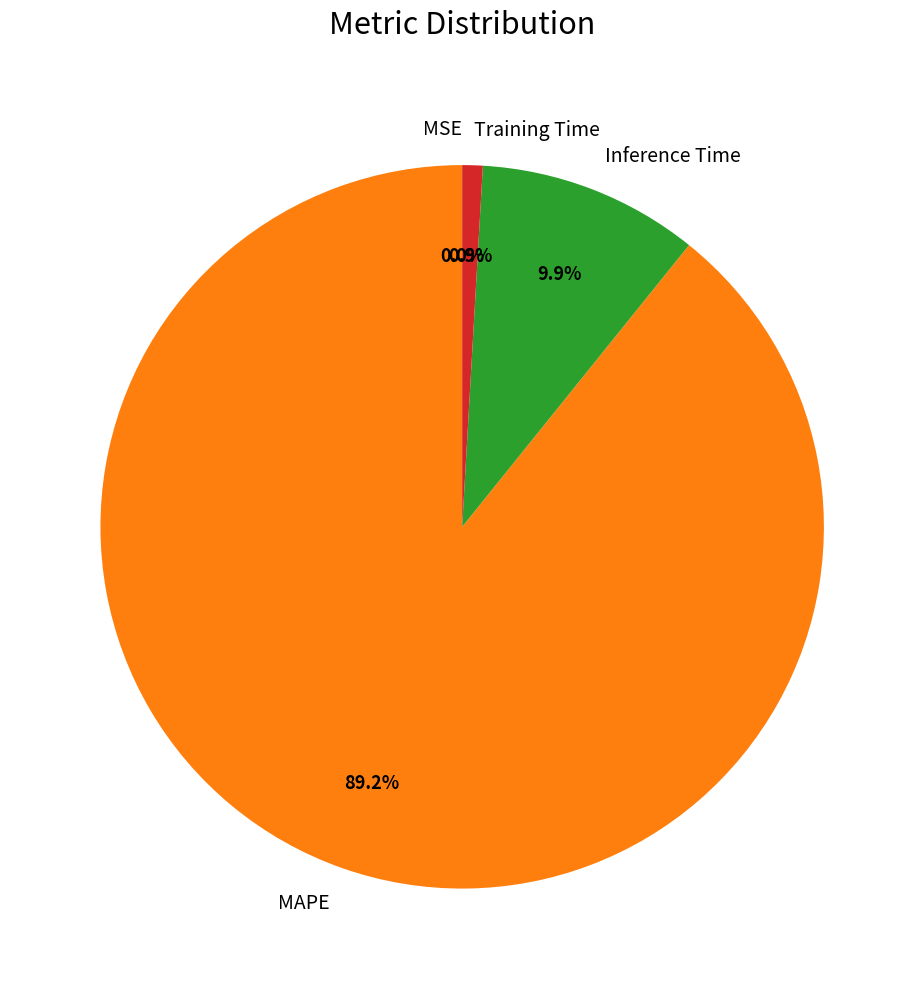

What portion of the pie excludes MAPE?

10.8%